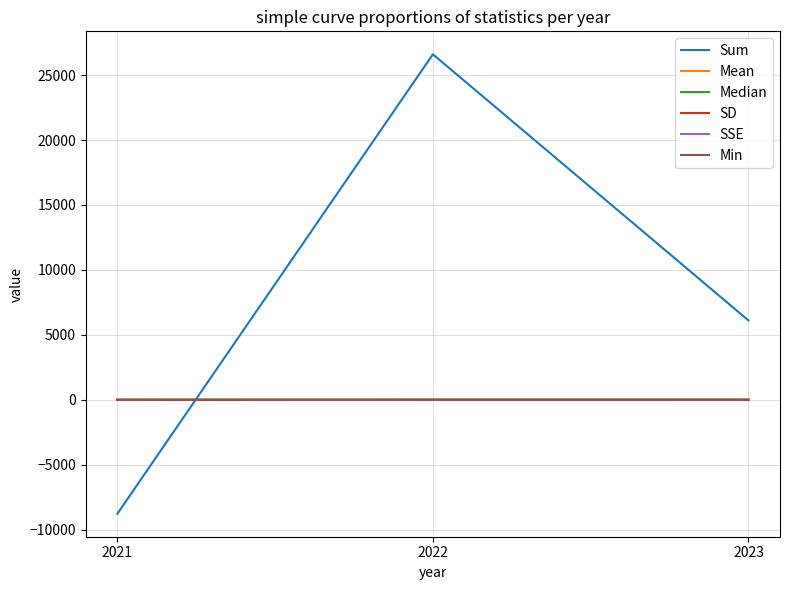

Is this an area chart (filled region under the line)?

No